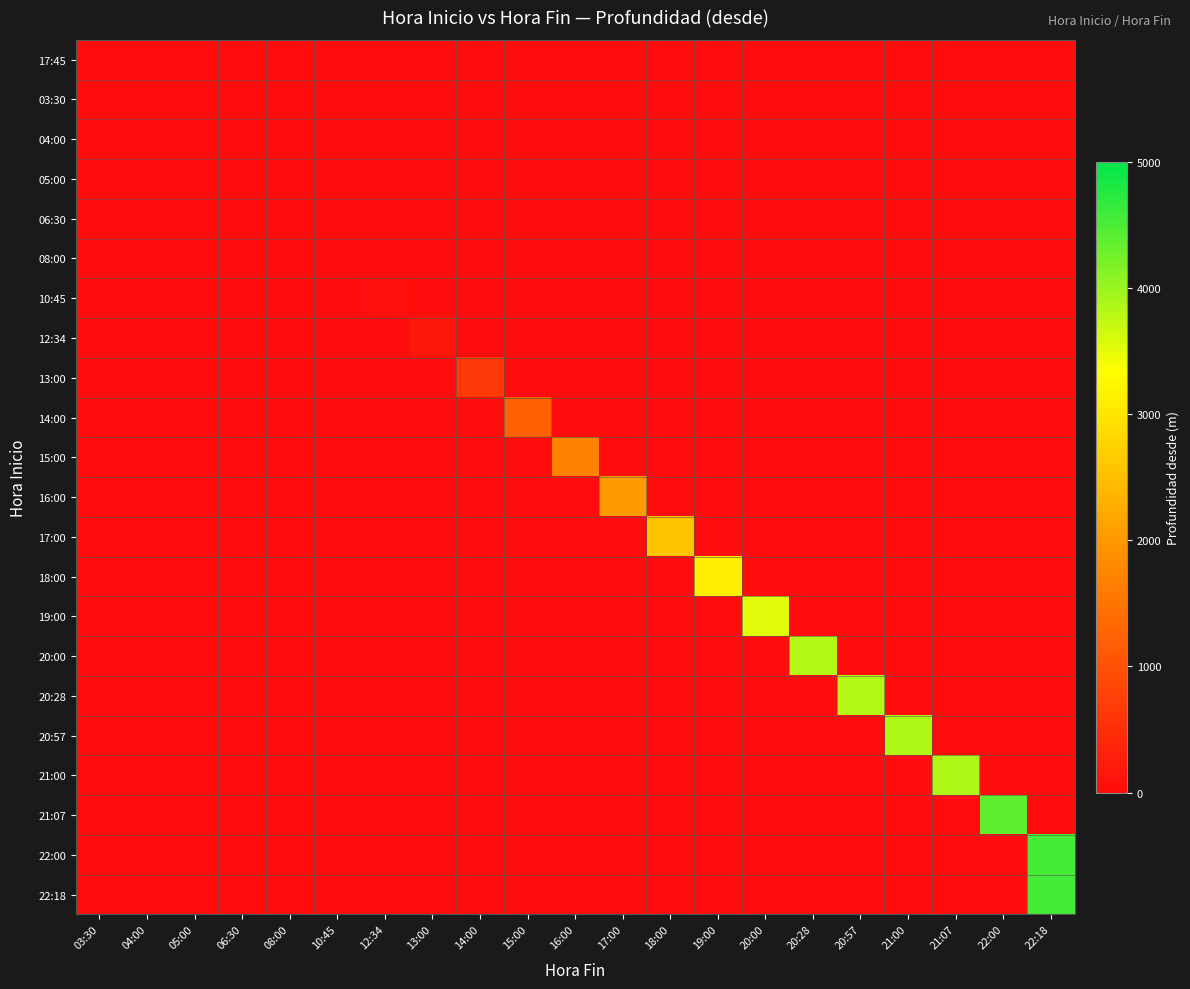

At how many categories does at least one series exceed 869?

12